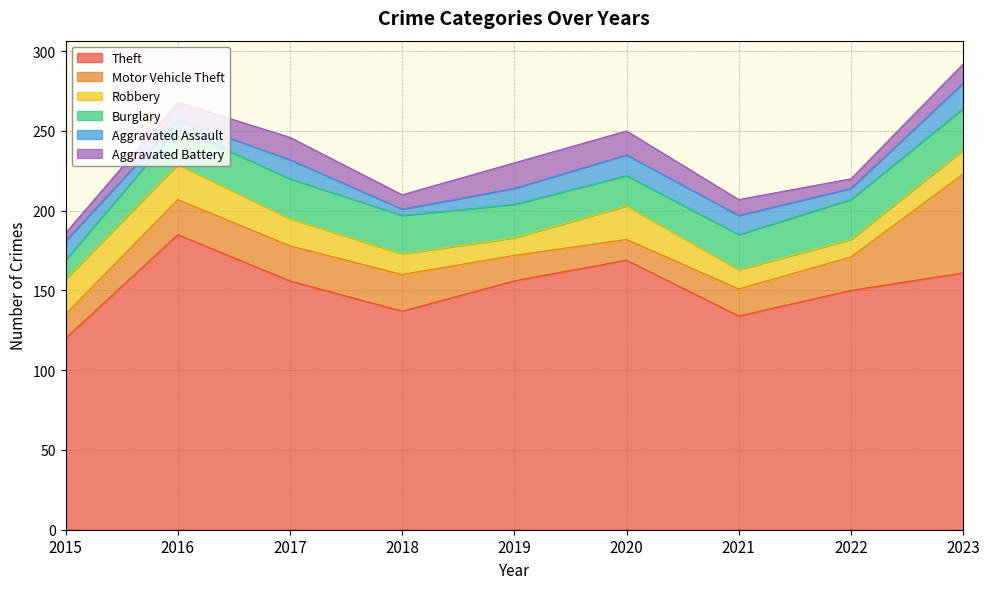

What are all the series names shown in the legend?

Theft, Motor Vehicle Theft, Robbery, Burglary, Aggravated Assault, Aggravated Battery